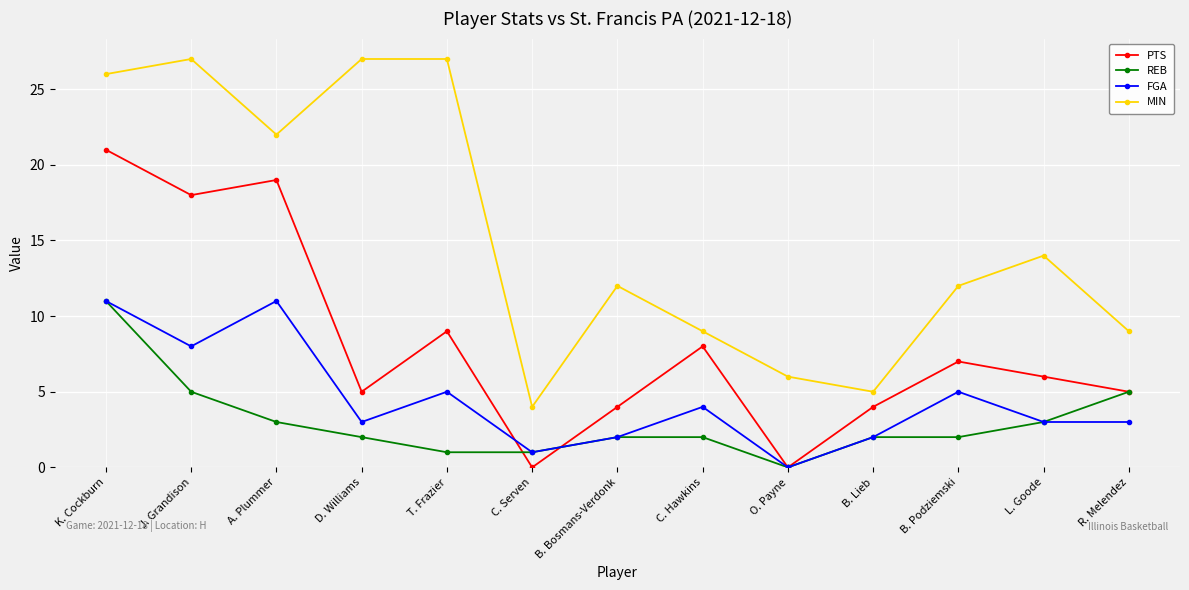

At which label does FGA first exceed 3?

K. Cockburn